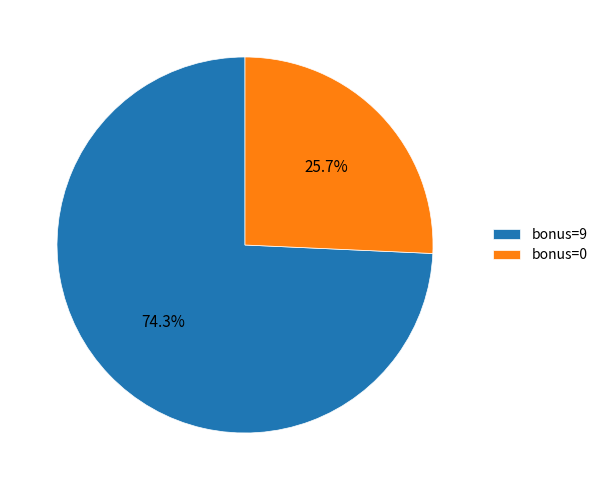

Which slice represents more than half of the pie?

bonus=9